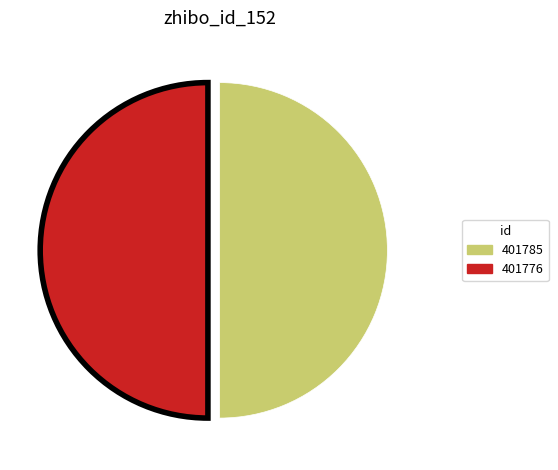

The 401776 slice represents 50% of the pie. True or false?

True